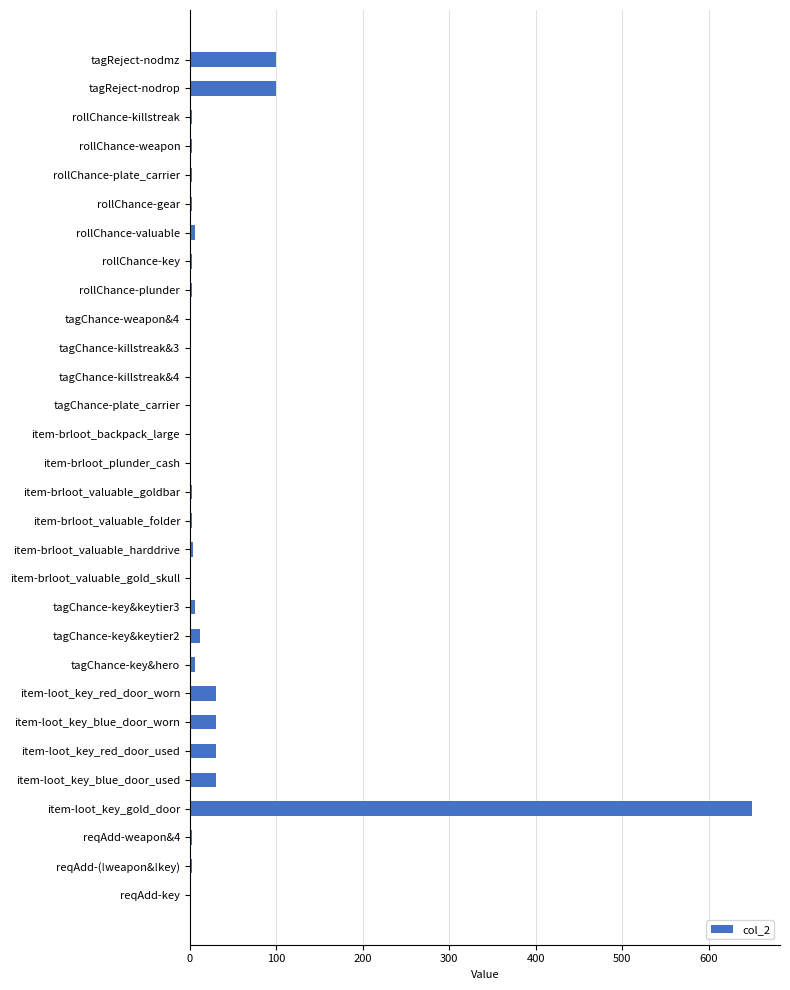

What is the sum of all values?

1035